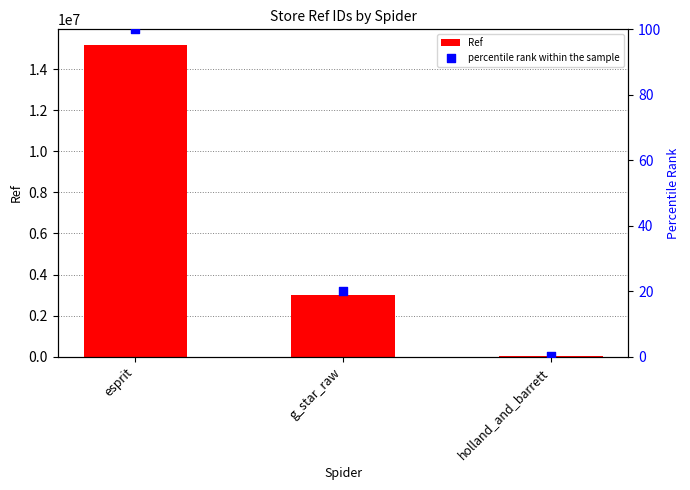

What are all the series names shown in the legend?

Ref, percentile rank within the sample